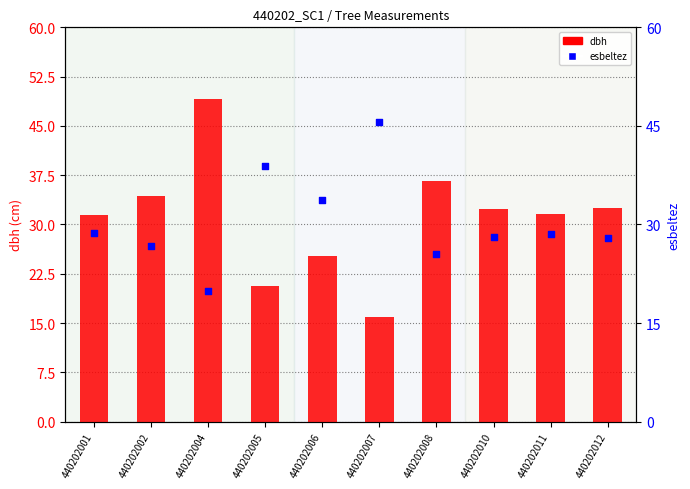

What are all the series names shown in the legend?

dbh, esbeltez